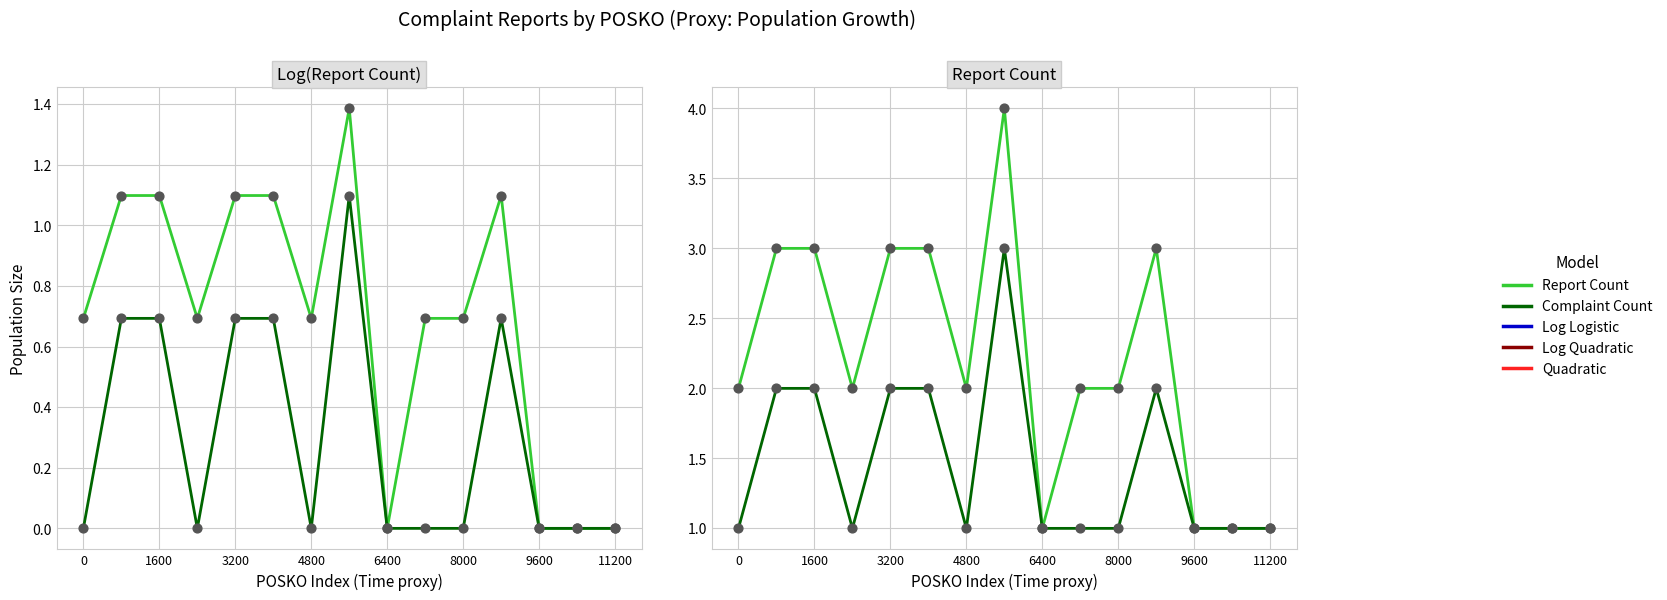

What is the total value across all series at 8000?

3